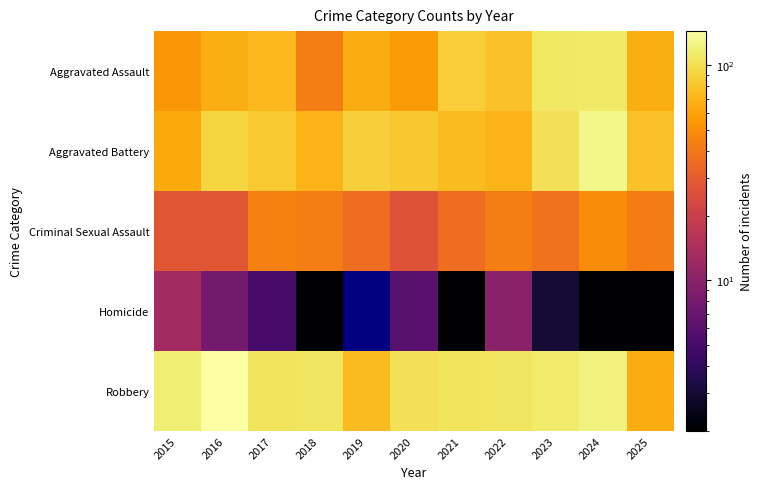

Which series has the largest total across all categories?

Robbery